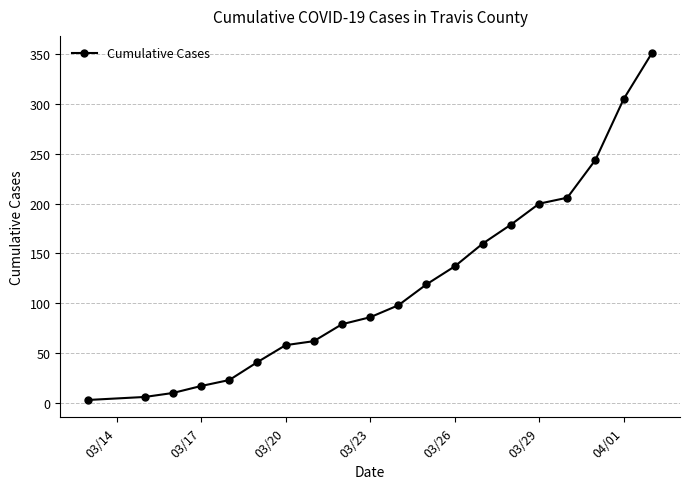

How many data points does each series have?

20